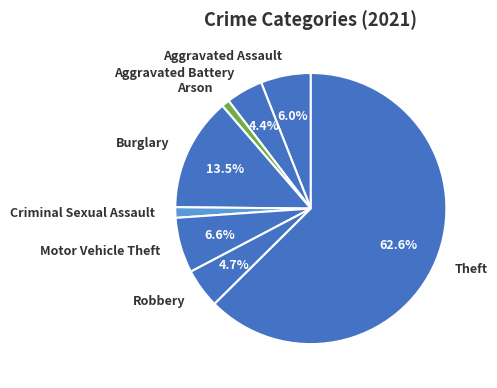

To the nearest percent, what percentage of the pie is Robbery?

5%